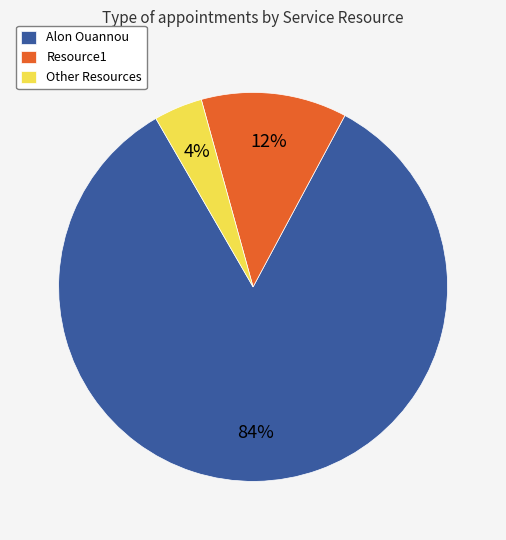

True or false: Other Resources accounts for 4% of the total.

True